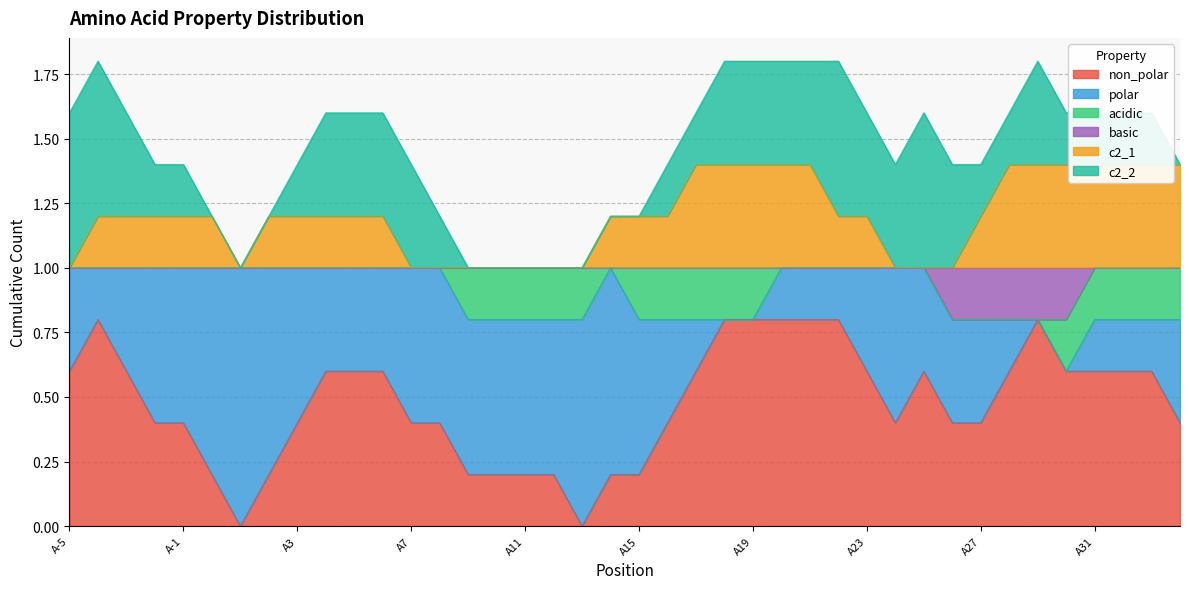

Which category has the highest value in the c2_2 series?

A-5